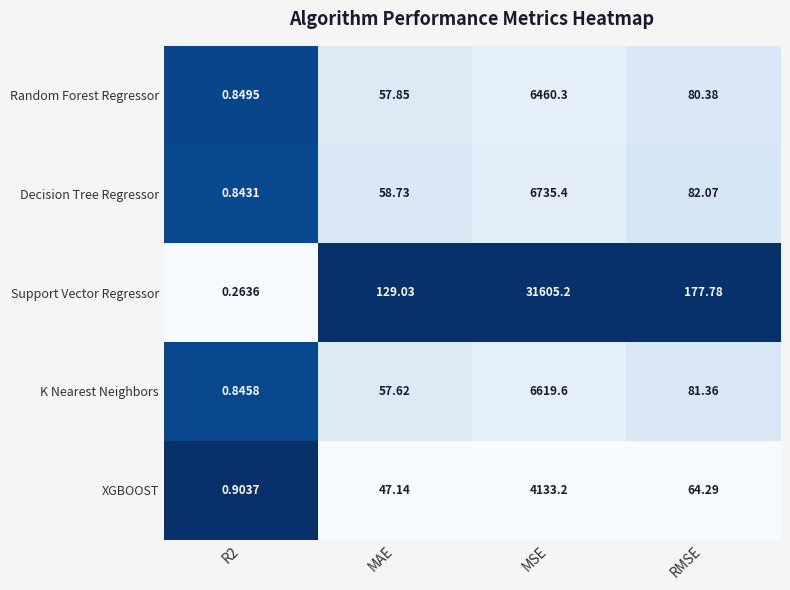

Is the value of Random Forest Regressor at R2 greater than the value of Decision Tree Regressor at R2?

Yes